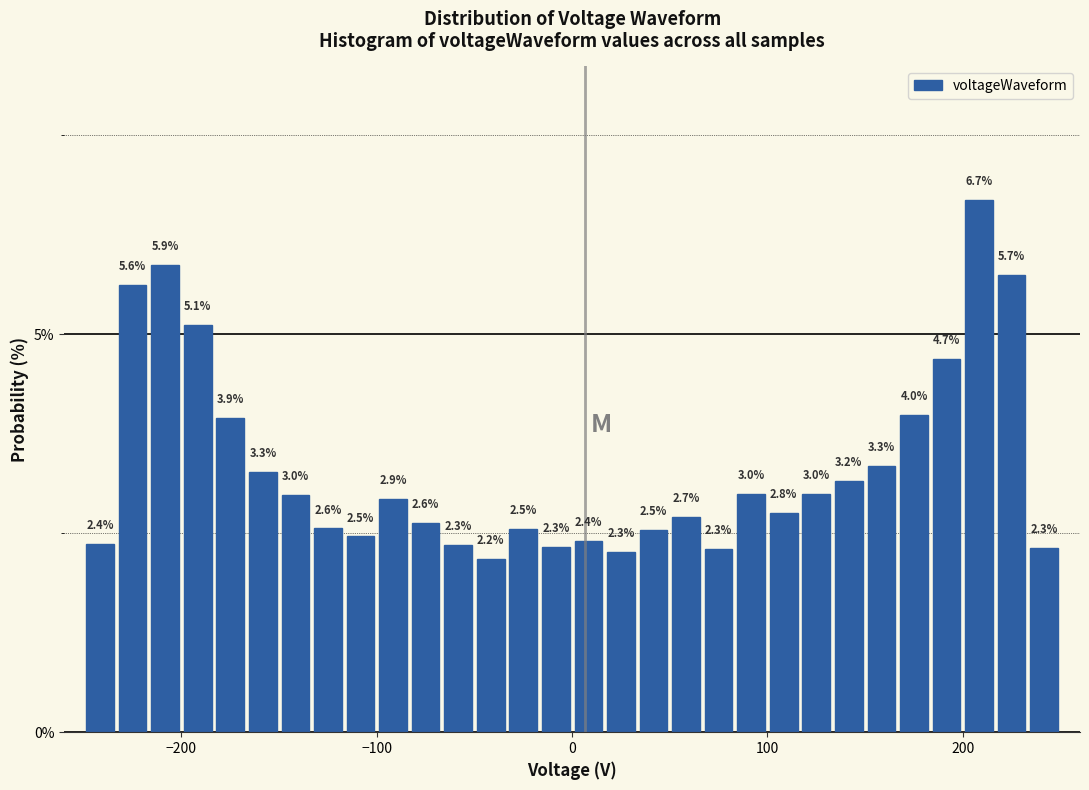

Read against the x-axis, roughly where is the centre of the tallest bar?

210